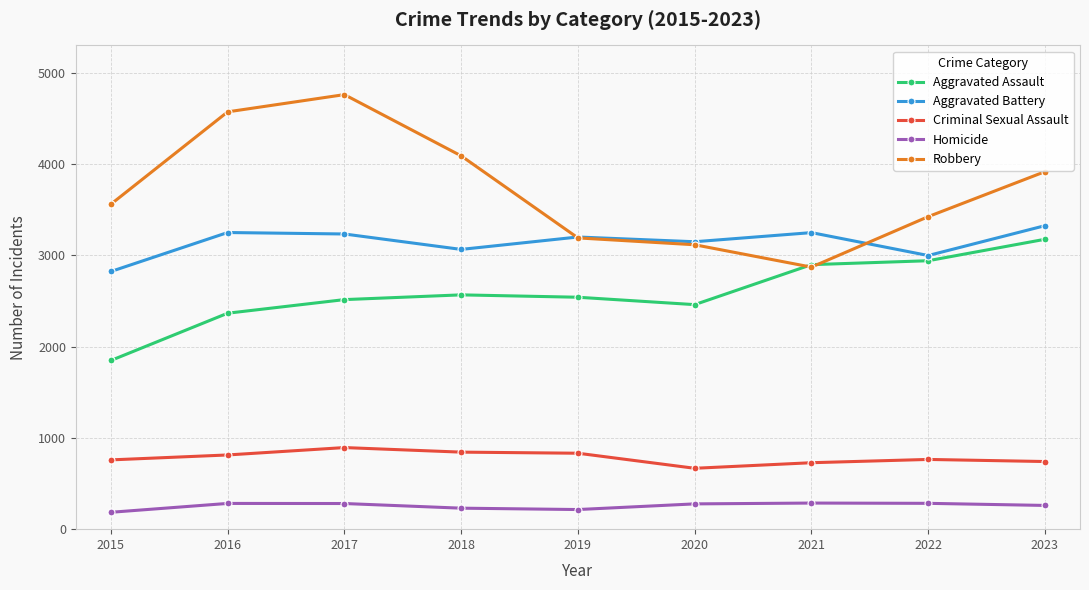

What is the maximum value for Homicide?

286